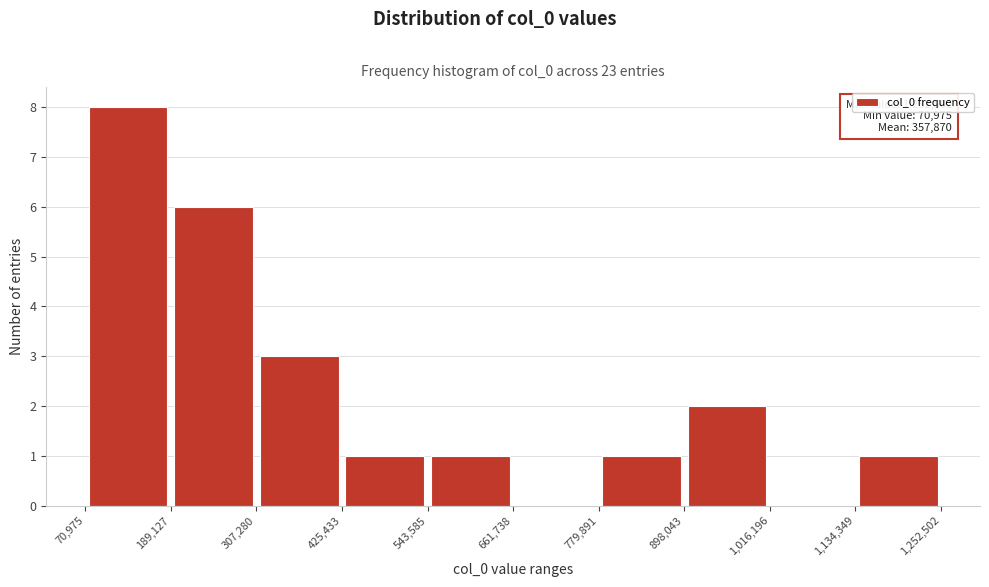

Which range on the x-axis has the tallest bar?

70,975 to 189,127